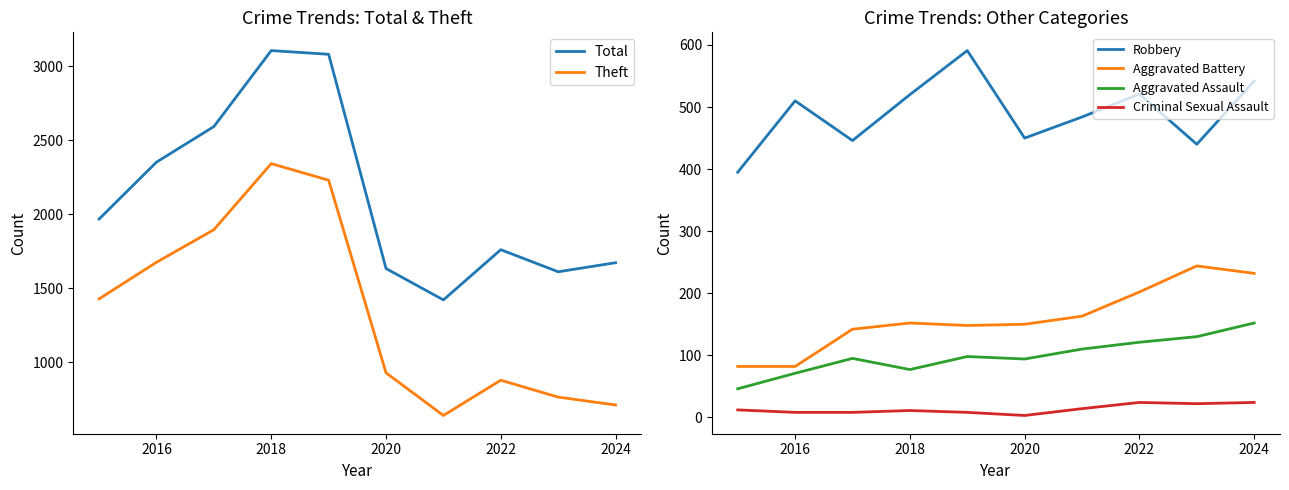

Reading left to right, transcribe all the data shown in this chart.

Total: 1968	2352	2592	3105	3080	1634	1422	1761	1612	1673
Theft: 1429	1676	1896	2342	2230	930	642	880	766	713
Robbery: 395	510	446	520	591	450	484	521	440	542
Aggravated Battery: 82	82	142	152	148	150	163	202	244	232
Aggravated Assault: 46	71	95	77	98	94	110	121	130	152
Criminal Sexual Assault: 12	8	8	11	8	3	14	24	22	24